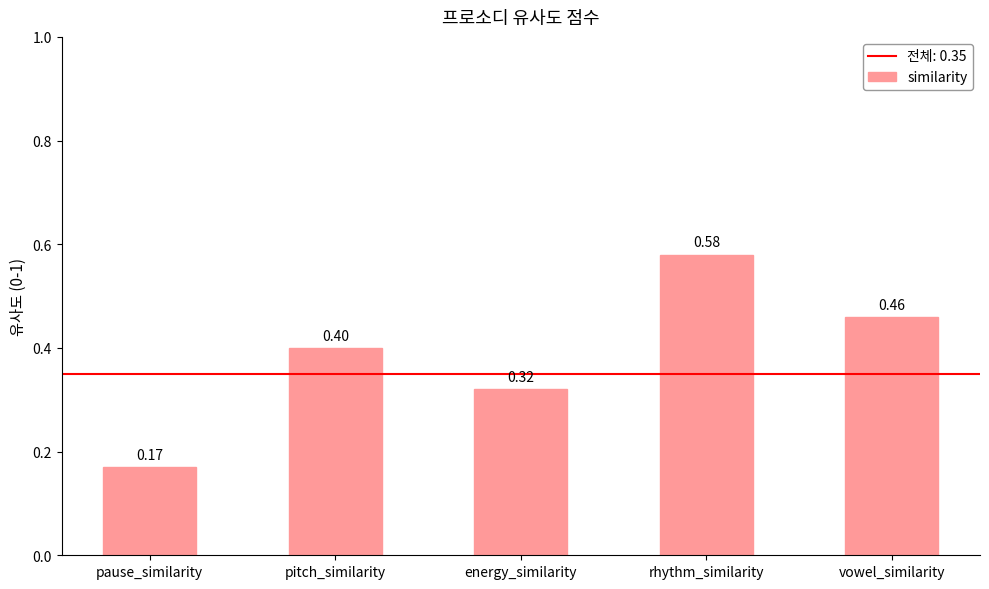

Where is the data nearest to the value 0?

pause_similarity